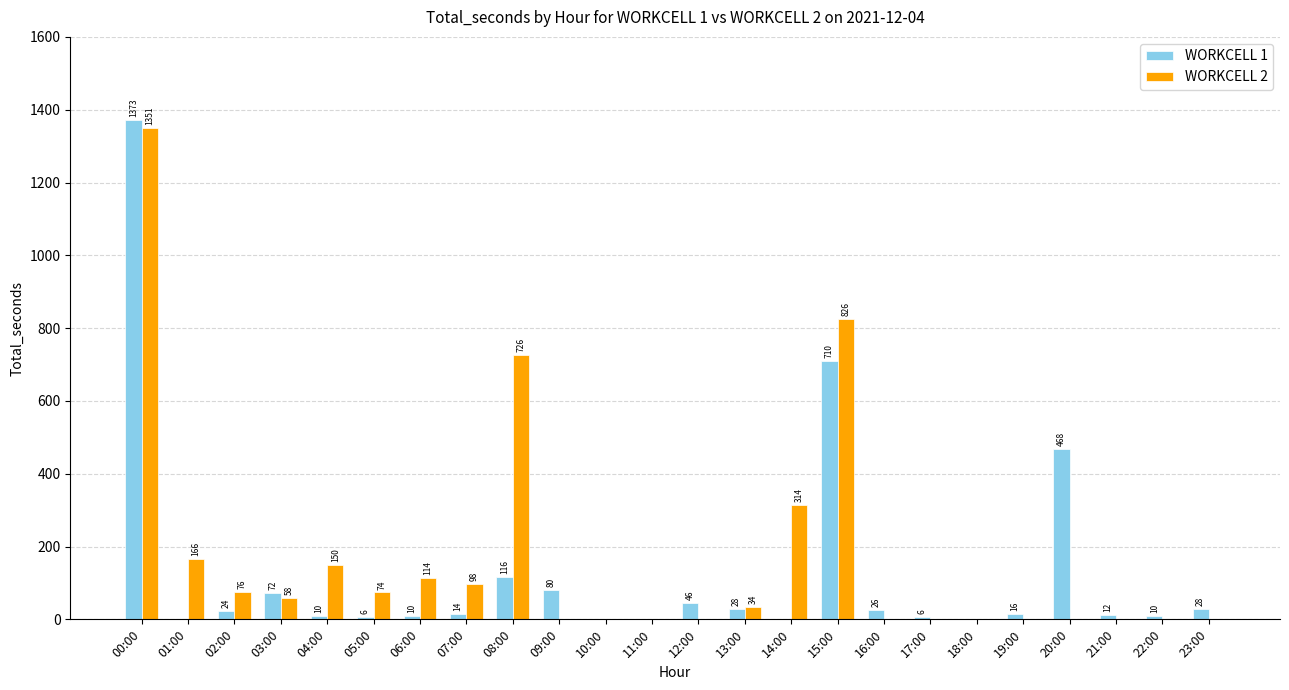

Which category has the highest value in the WORKCELL 1 series?

00:00